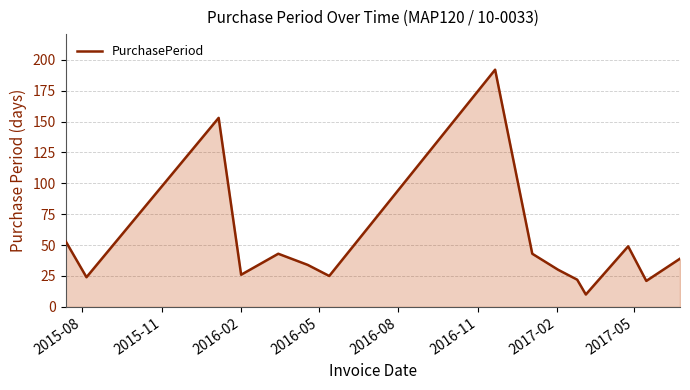

What is the greatest value displayed?

192